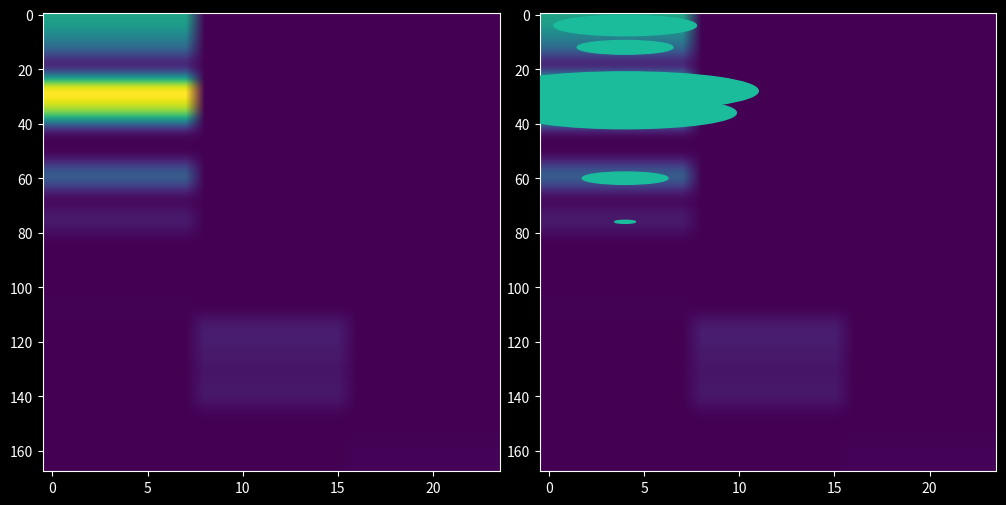

Is it true that H_Init equals 1.4 at 9?

False